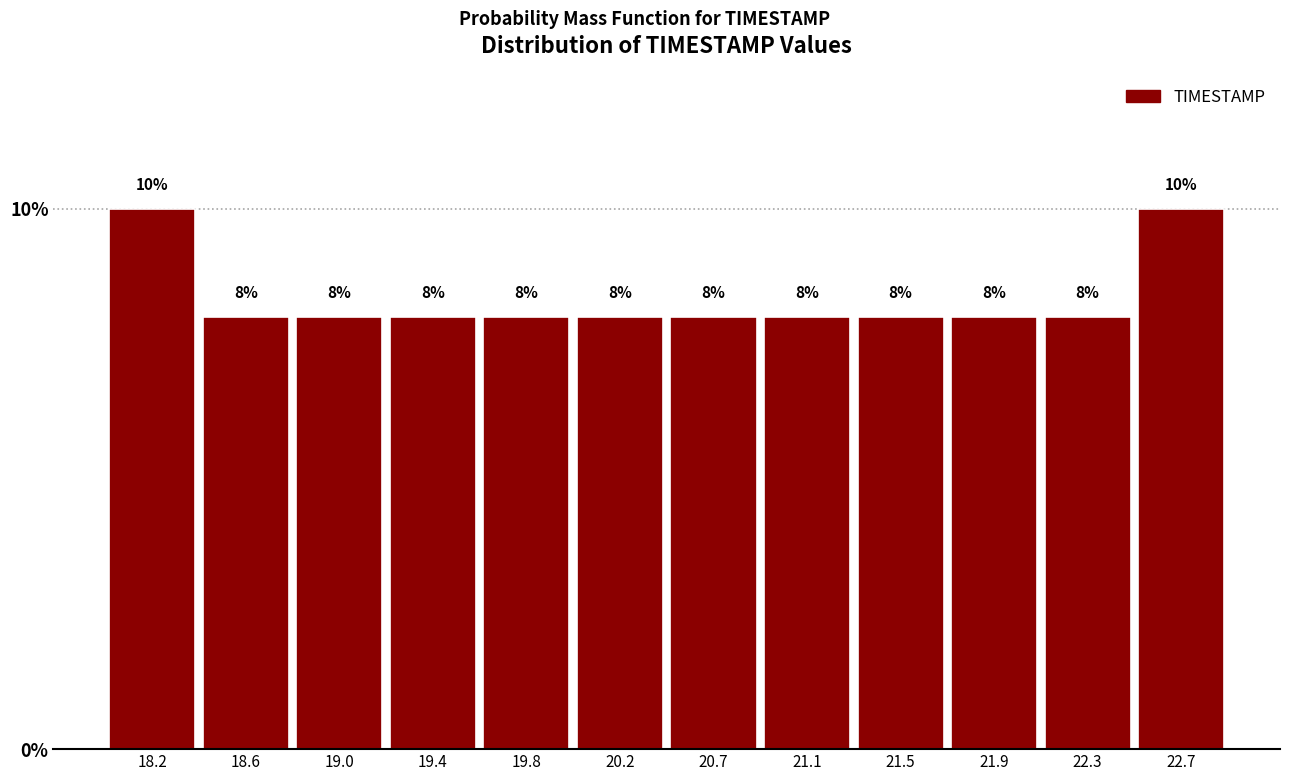

What is the height of the bar covering 18.00 to 18.40 on the x-axis? The bar edges are not printed on the chart, so give them approximately, as read against the axis.

10